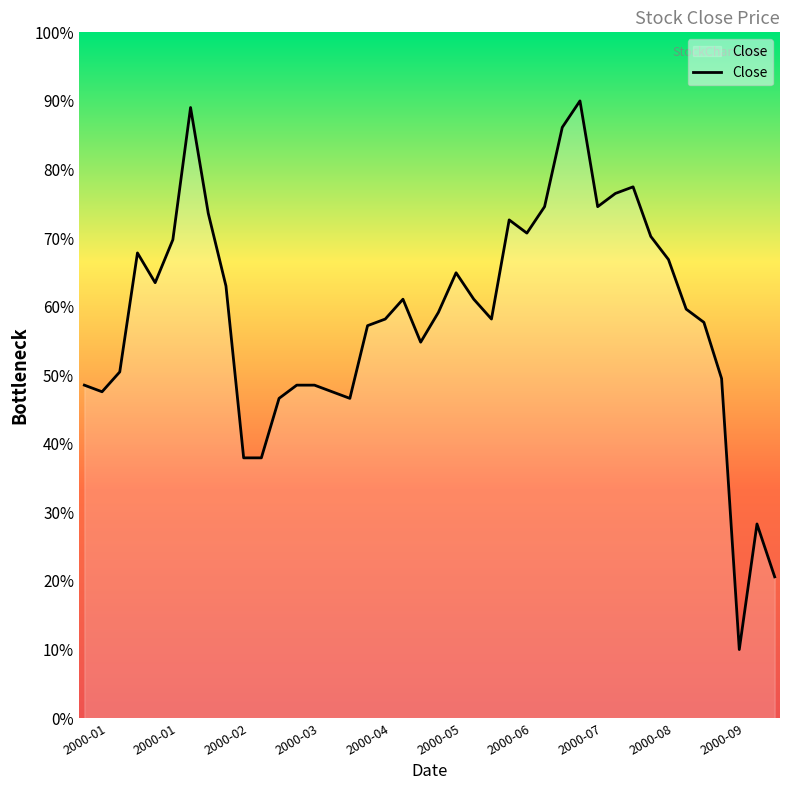

What is the smallest value displayed?

10.0